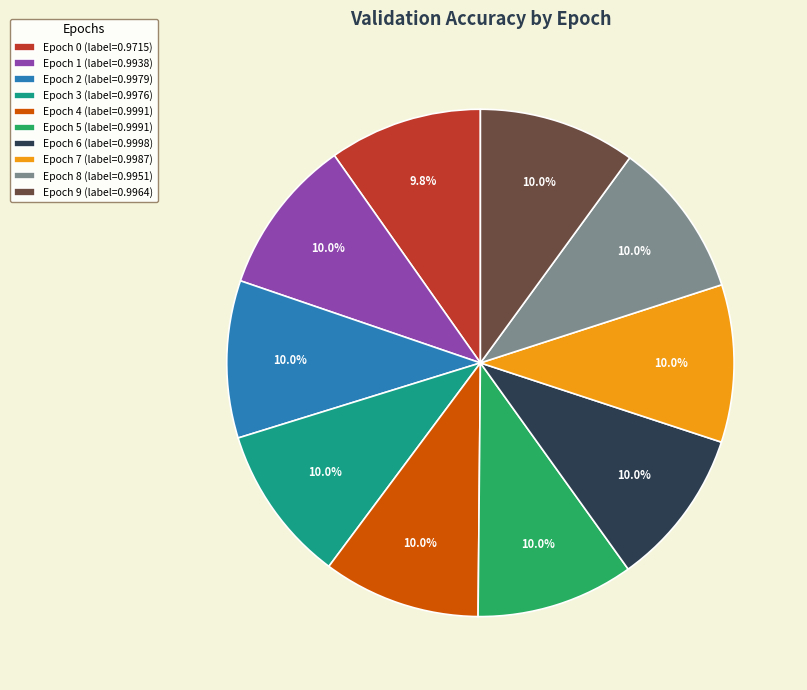

To the nearest percent, what is the combined percentage of Epoch 8 and Epoch 3?

20%